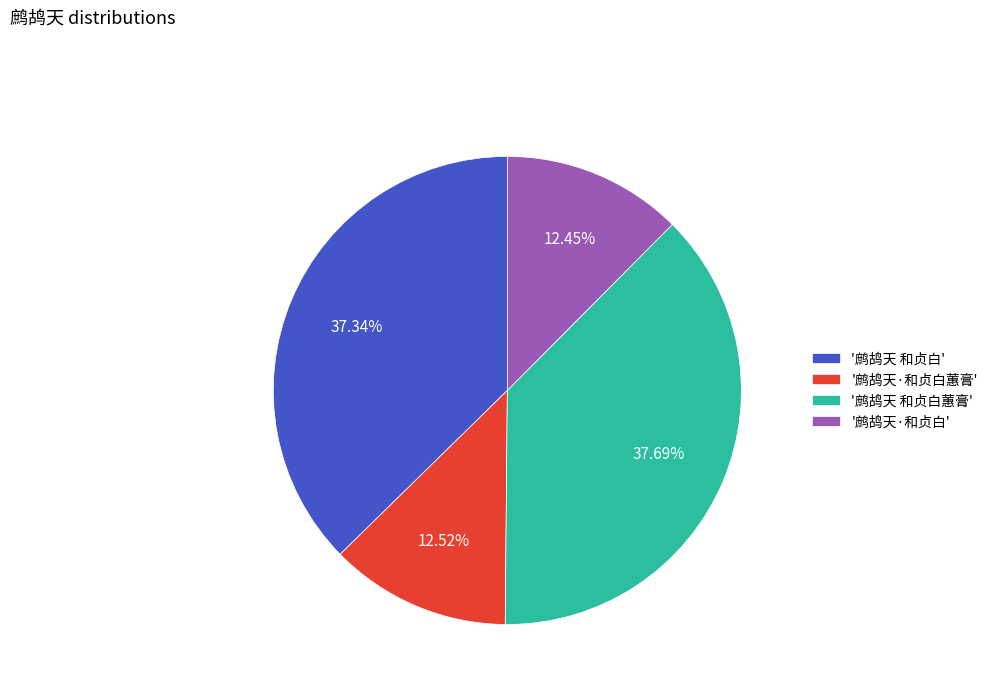

Approximately how many times larger is the value at '鹧鸪天 和贞白' compared to '鹧鸪天·和贞白蕙膏'?

3.0